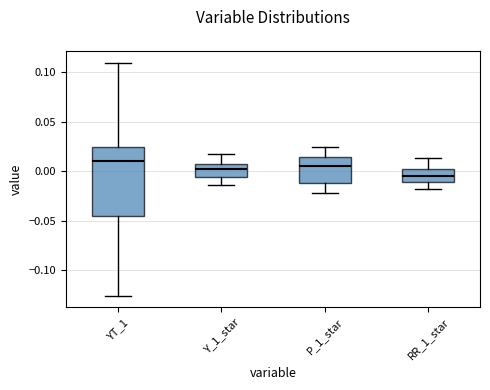

Where is the lower edge of the box for Y_1_star on the y-axis? The values are not printed on the chart, so give them approximately, as read against the axis.

-0.005